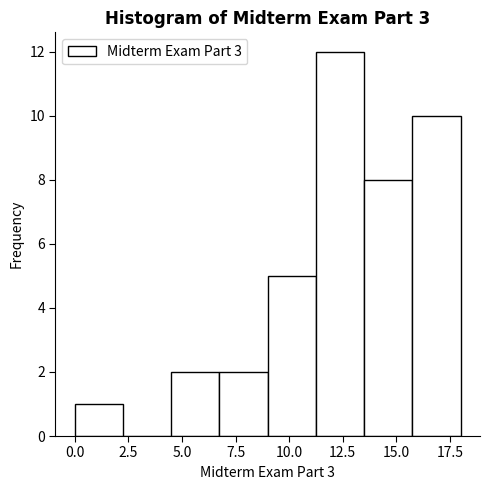

Reading left to right, transcribe this chart: for each bar, give the range it covers on the x-axis and its height. Neither the bar edges nor the heights are printed on the chart, so give them approximately, as read against the axes.

0.00 to 2.25: 1
2.25 to 4.50: 0
4.50 to 6.75: 2
6.75 to 9.00: 2
9.00 to 11.25: 5
11.25 to 13.50: 12
13.50 to 15.75: 8
15.75 to 18.00: 10